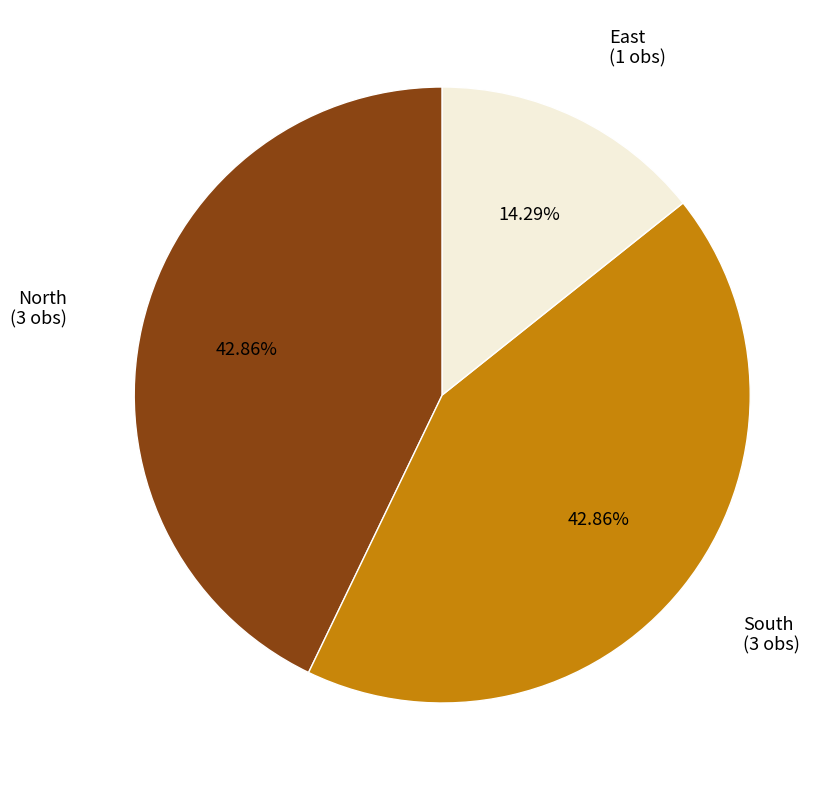

To the nearest percent, what percentage of the pie is North?

43%